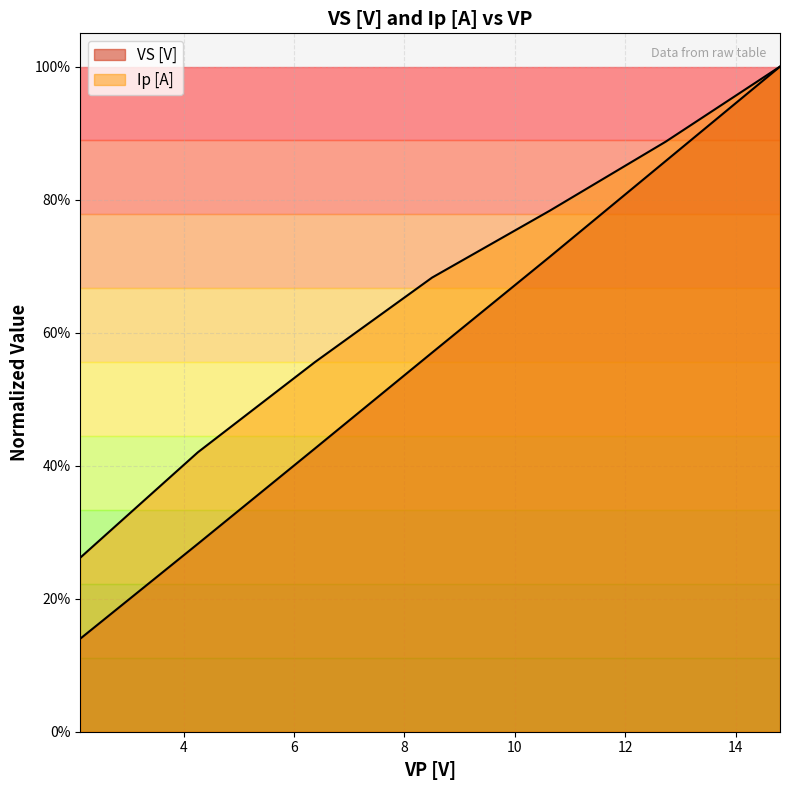

The value of Ip [A] at 14.8 is 1.0. True or false?

True